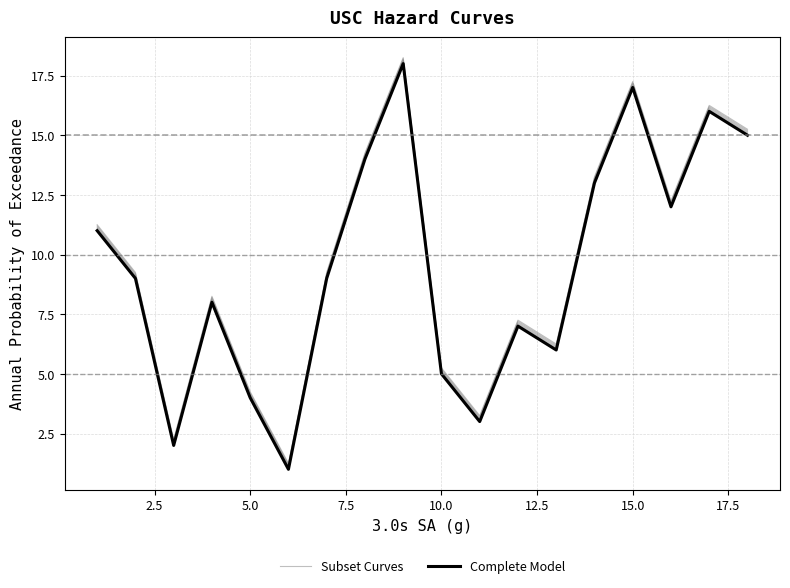

Reading right to left, extract all data points from this chart.

Subset Curves: 15.1	16.1	12.1	17.1	13.1	6.0	7.0	3.0	5.0	18.1	14.1	9.1	1.1	4.0	8.1	2.0	9.1	11.1
Complete Model: 15.0	16.0	12.0	17.0	13.0	6.0	7.0	3.0	5.0	18.0	14.0	9.0	1.0	4.0	8.0	2.0	9.0	11.0